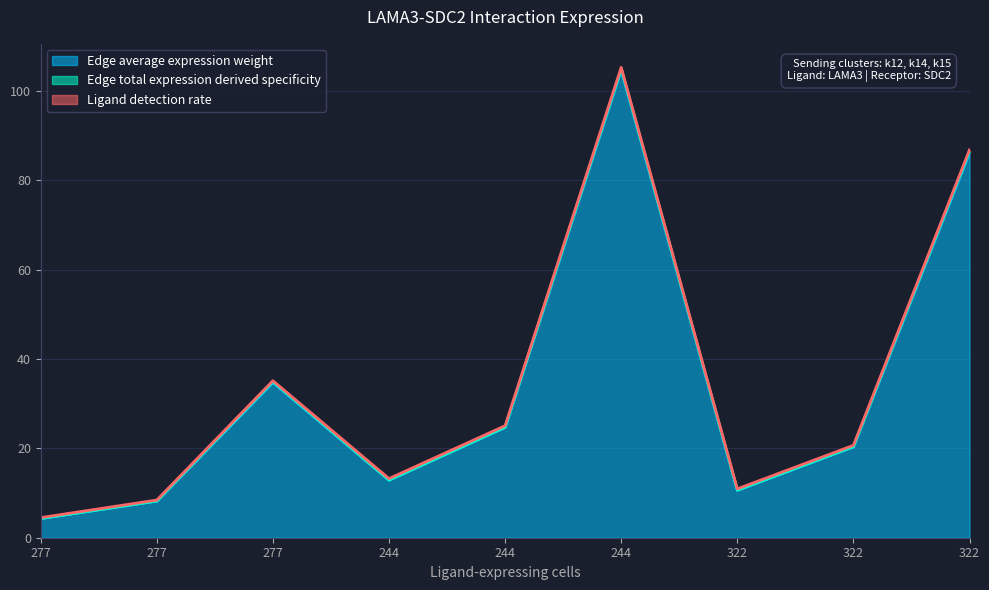

True or false: Edge average expression weight and Ligand detection rate intersect in this chart.

False